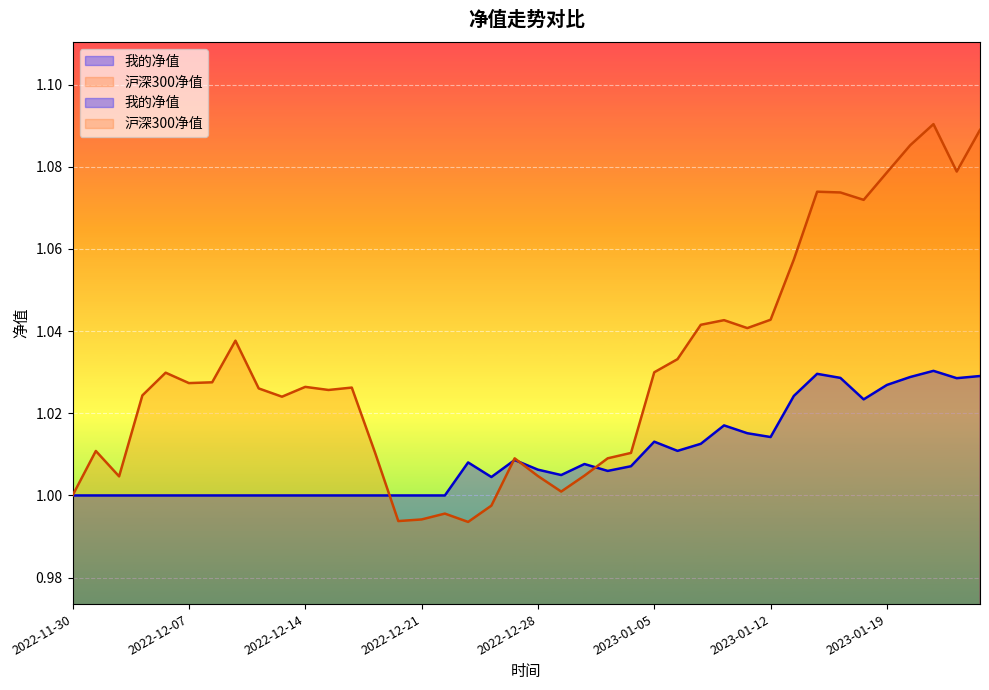

What is the sum of all 我的净值 values?

40.4